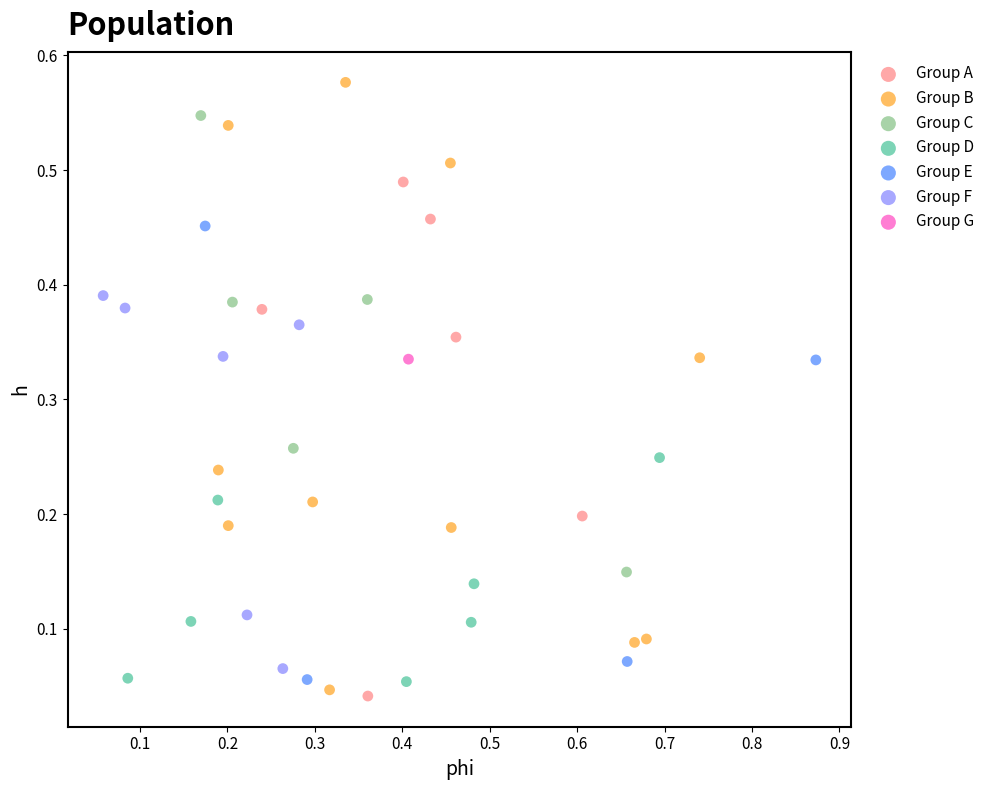

Which series reaches the minimum Y coordinate?

Group A